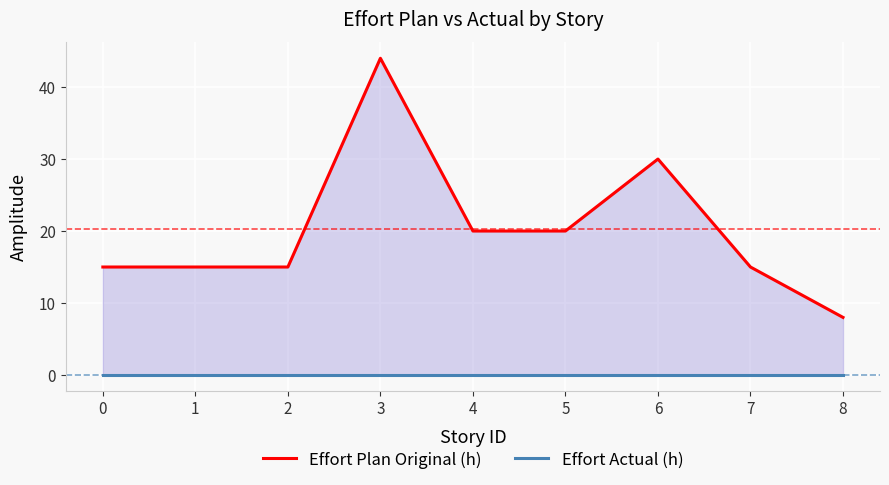

What is the average value of the Effort Plan Original (h) series?

20